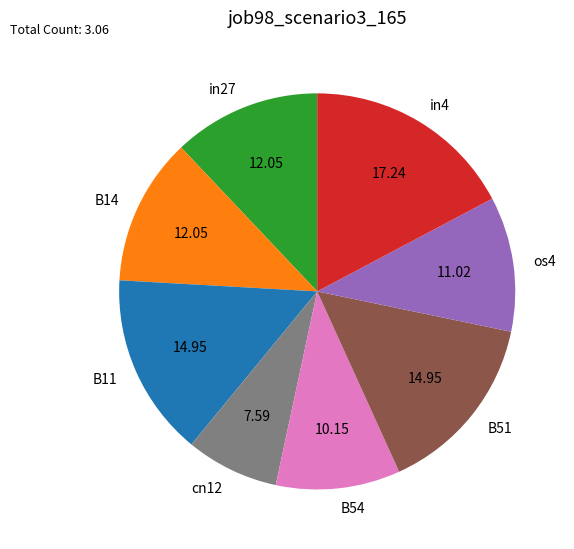

What is the smallest slice in the pie chart?

cn12